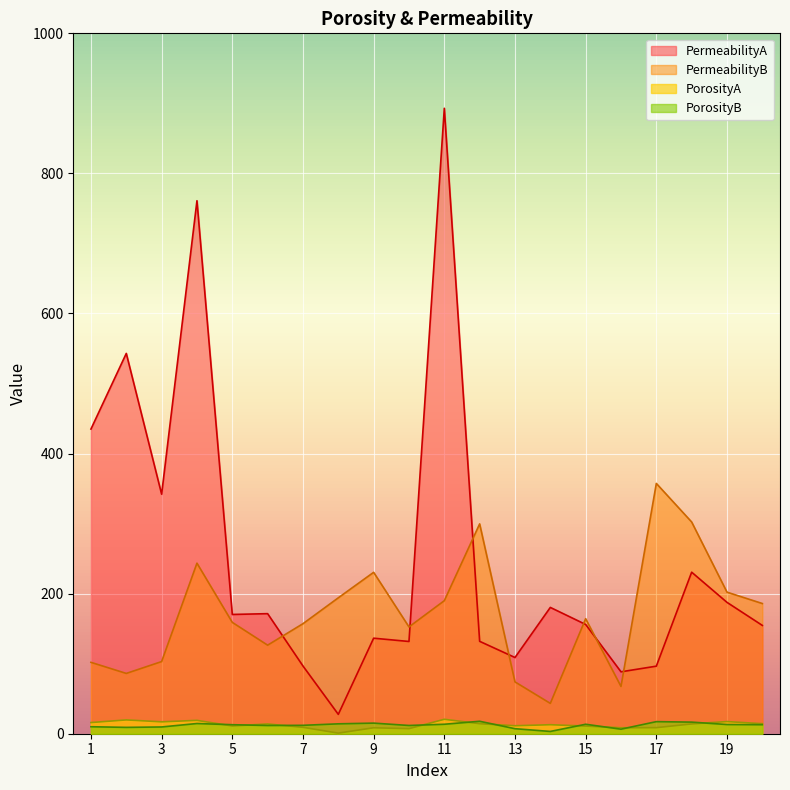

How many interior local valleys does the PorosityA series have?

6